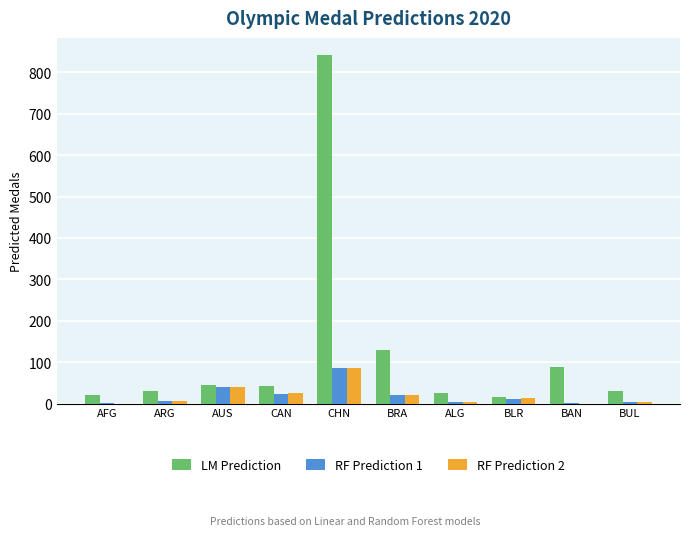

Where is LM Prediction nearest to the value 428?

BRA